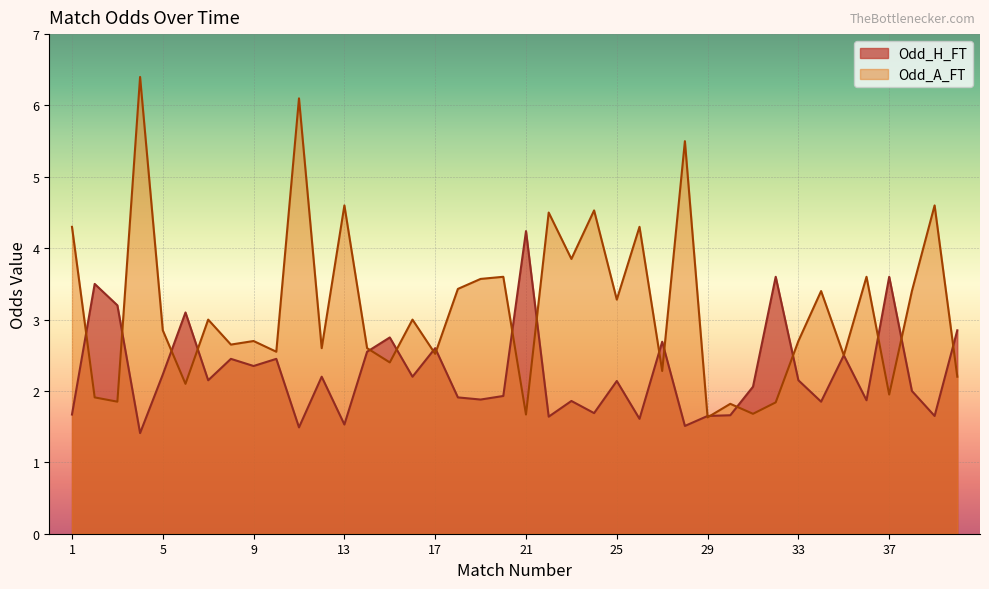

What is the approximate value of Odd_H_FT at 17?

2.6